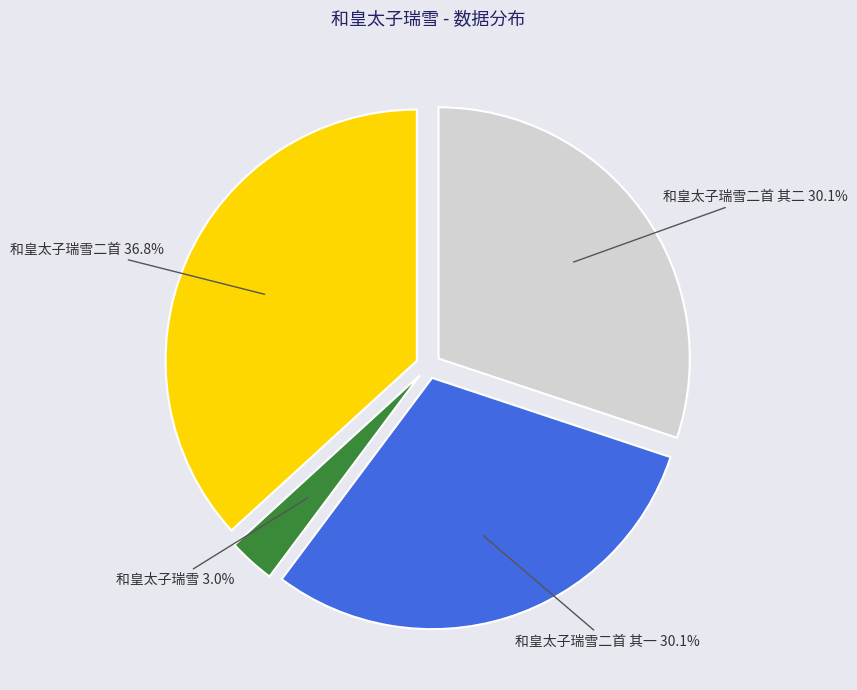

Between 和皇太子瑞雪二首 其一 and 和皇太子瑞雪二首, which is larger?

和皇太子瑞雪二首